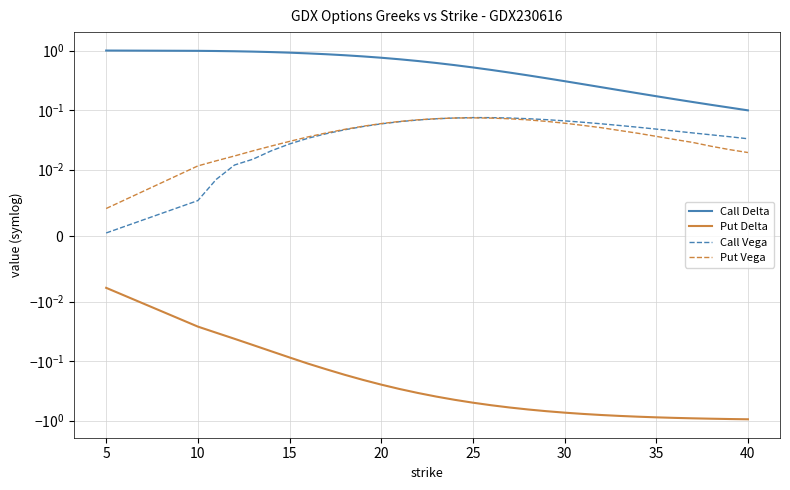

What is the maximum value for Call Vega?

0.1